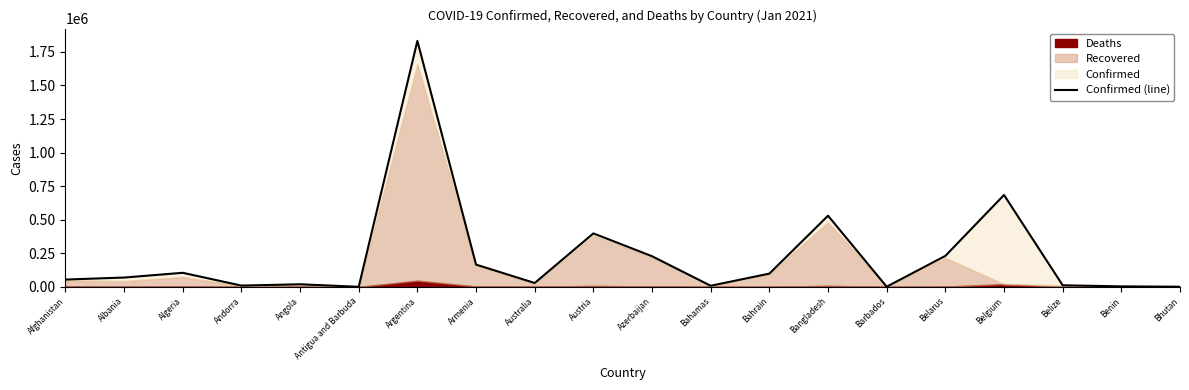

What is the difference between the maximum and minimum values?

1831491